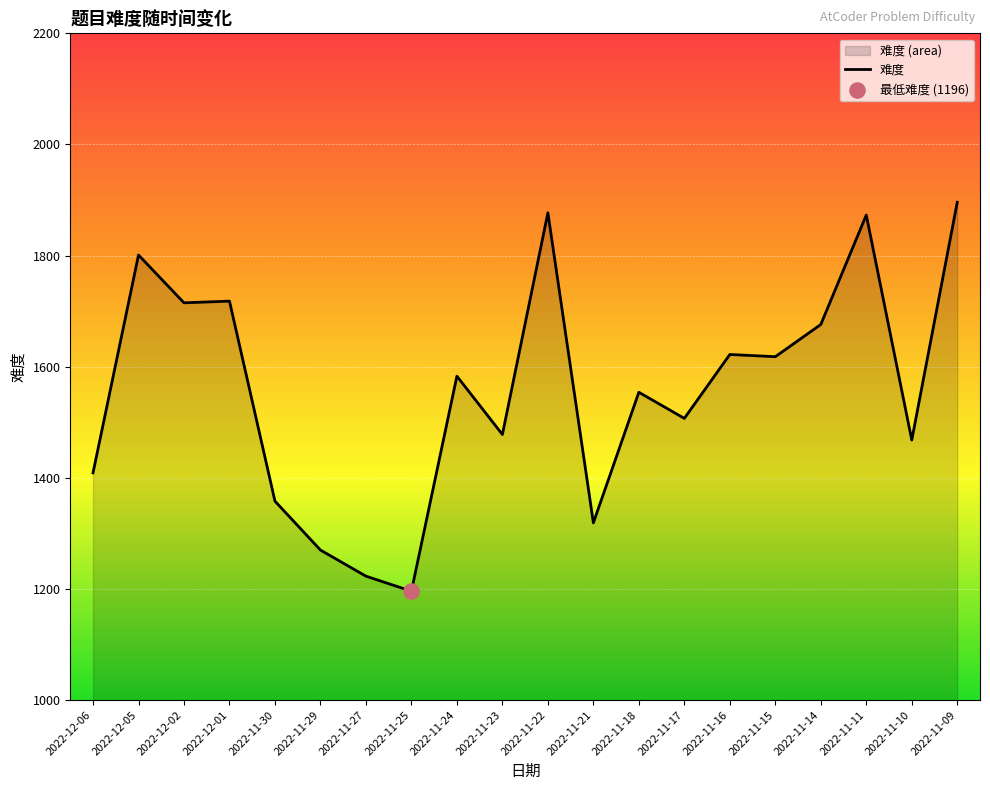

Approximately how many times larger is the value at 2022-11-23 compared to 2022-11-18?

1.0